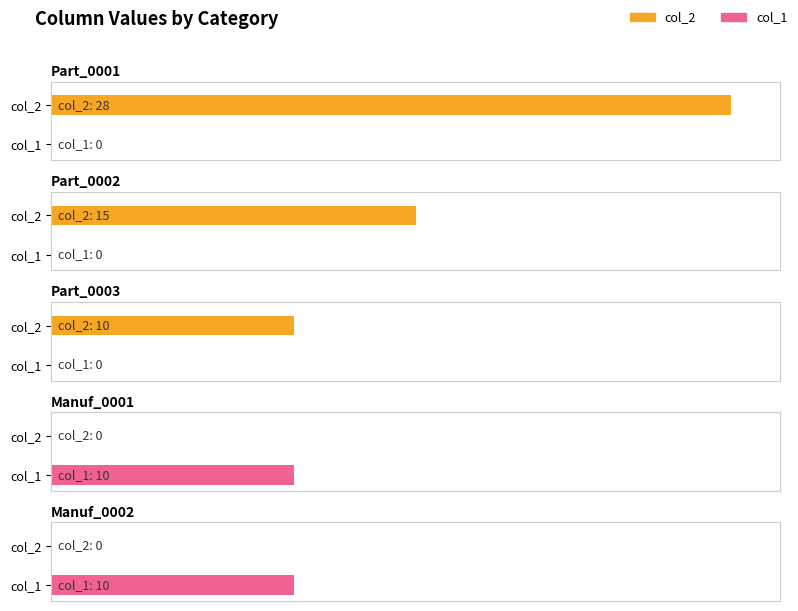

Are the bars grouped side by side (vs. stacked)?

Yes